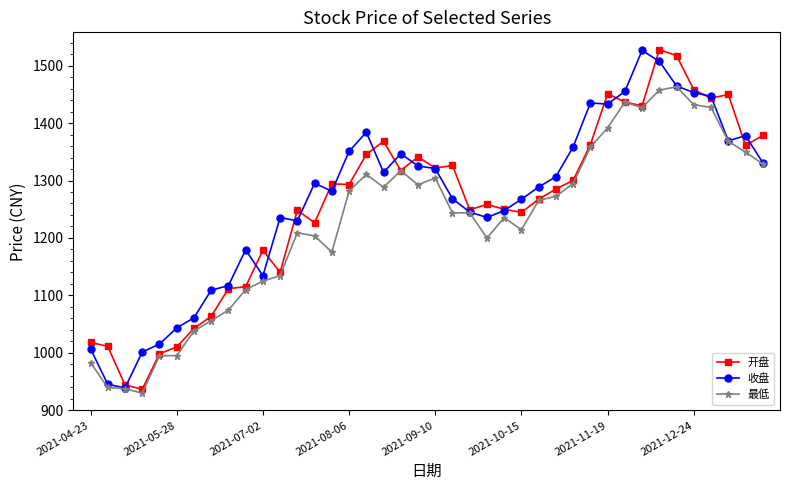

What is the greatest value displayed?

1528.0